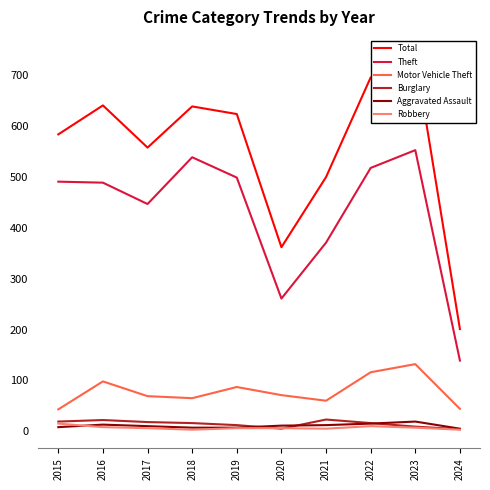

The Theft series shows 33 at 2024. True or false?

False